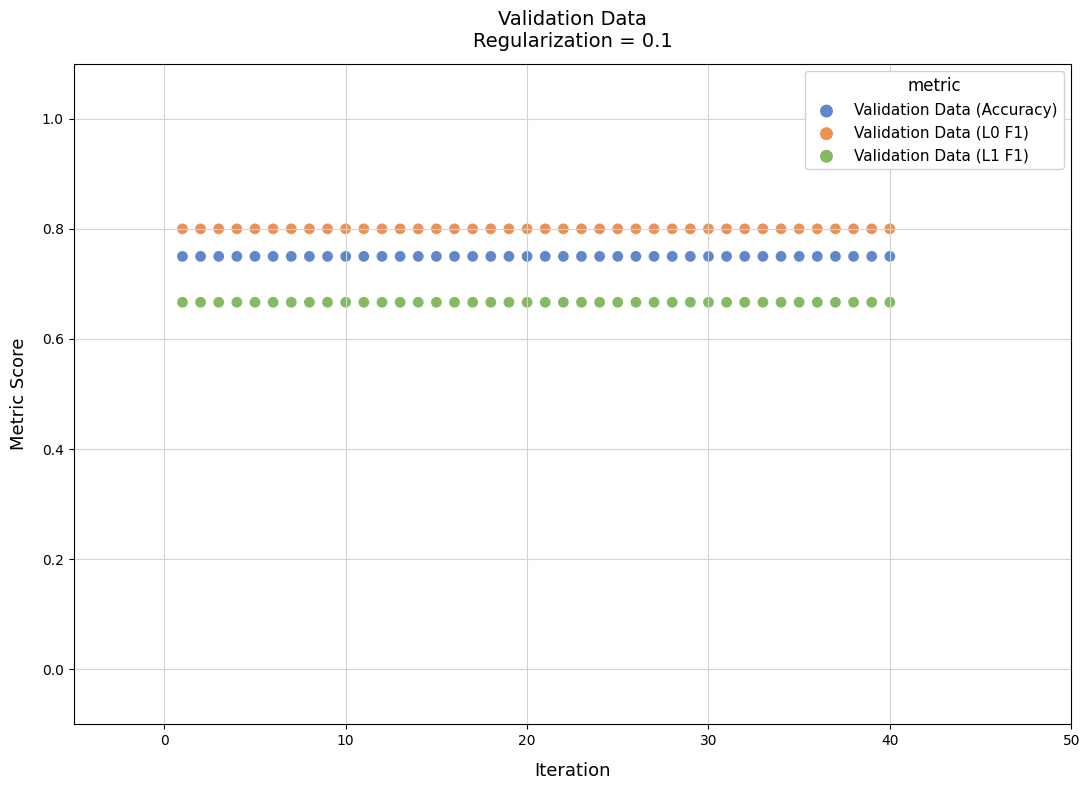

Which series reaches the minimum Y coordinate?

Validation Data (L1 F1)